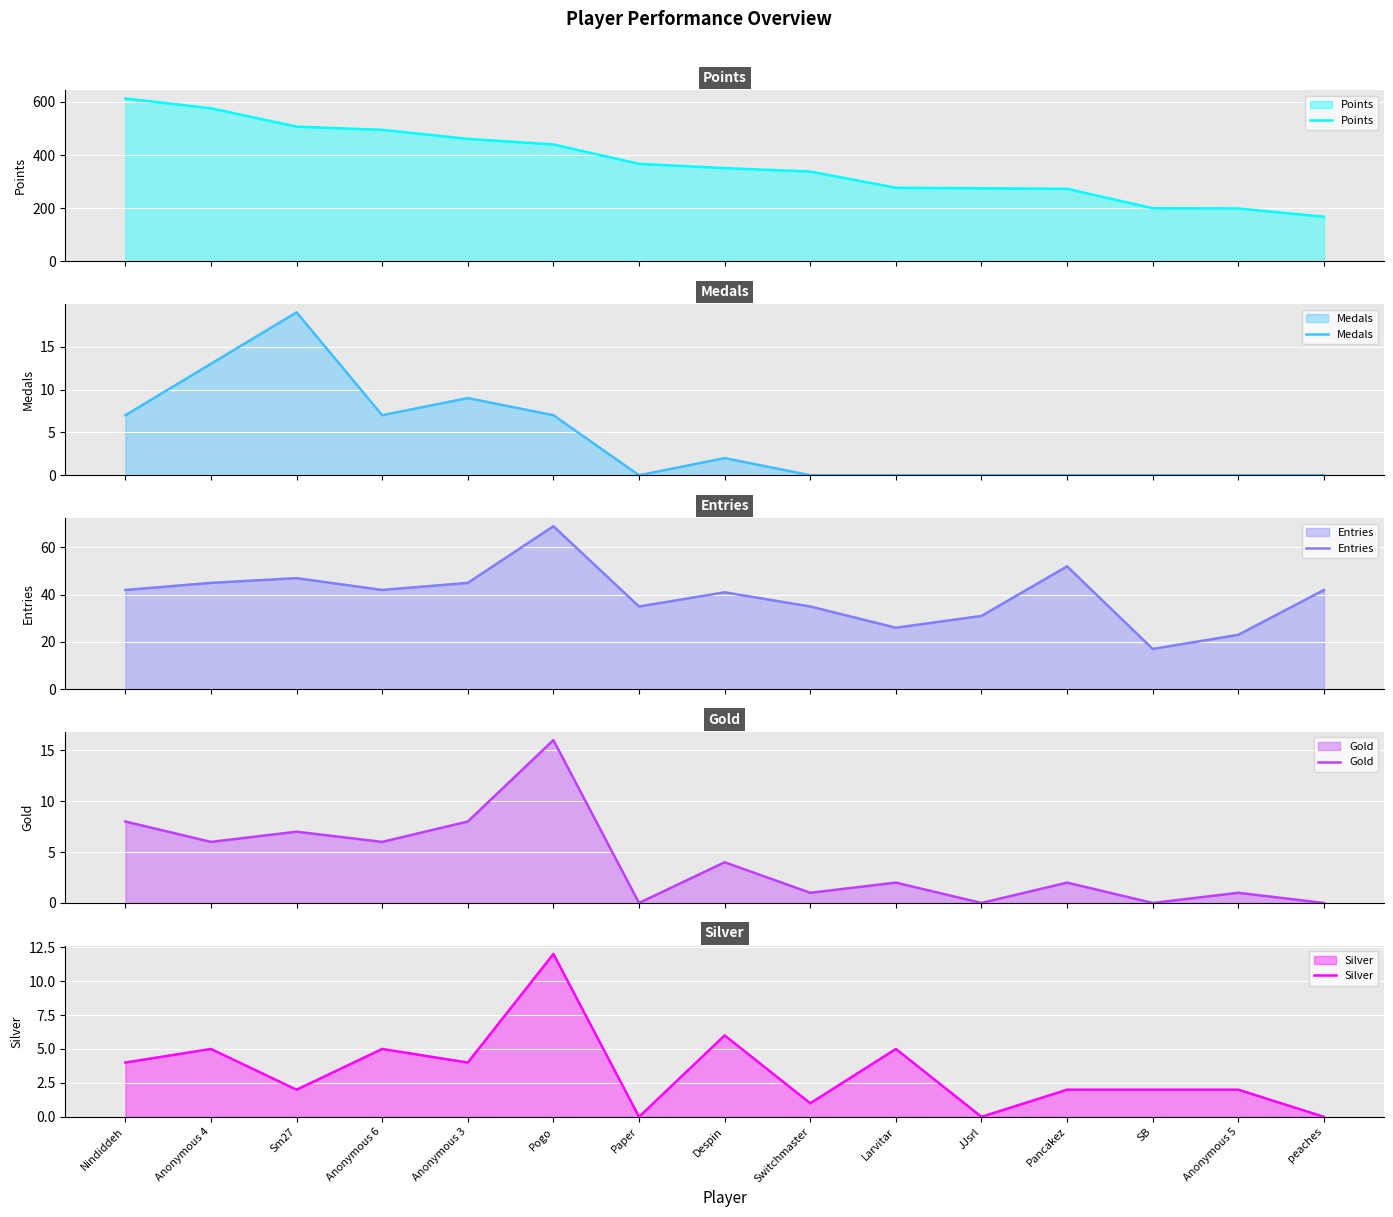

Which has a higher value, Pancakez or Paper?

Paper